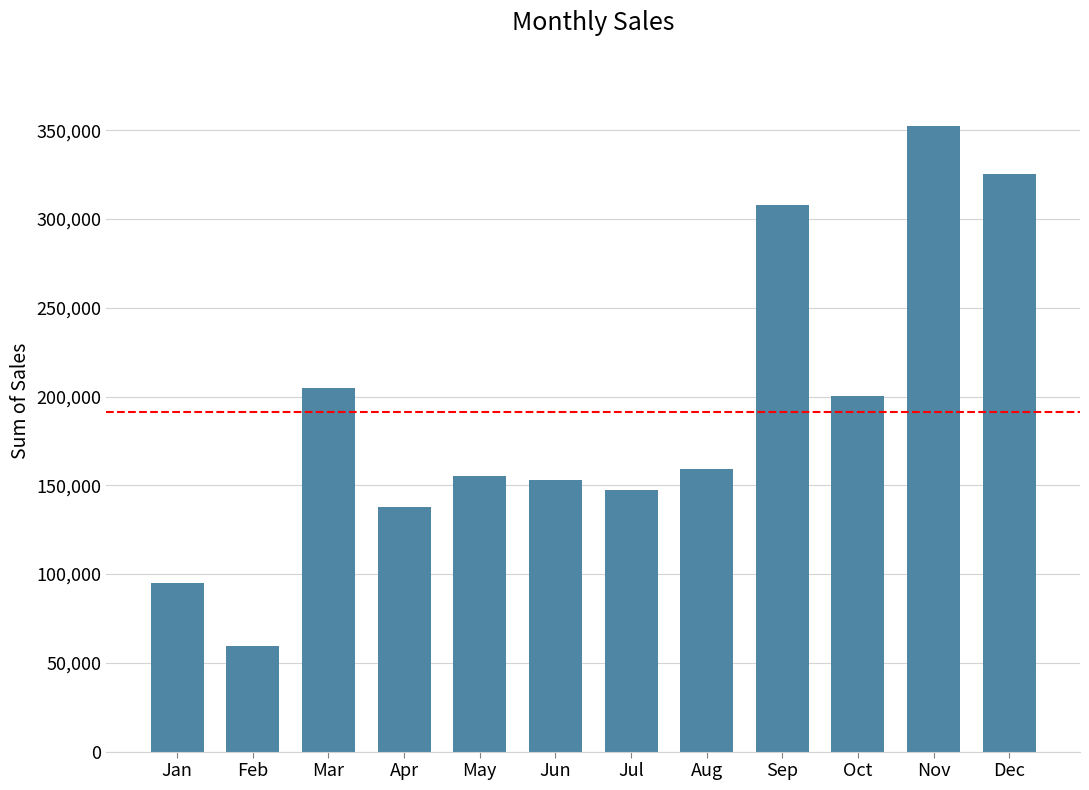

What is the ratio of the value at Jan to the value at Nov?

0.3